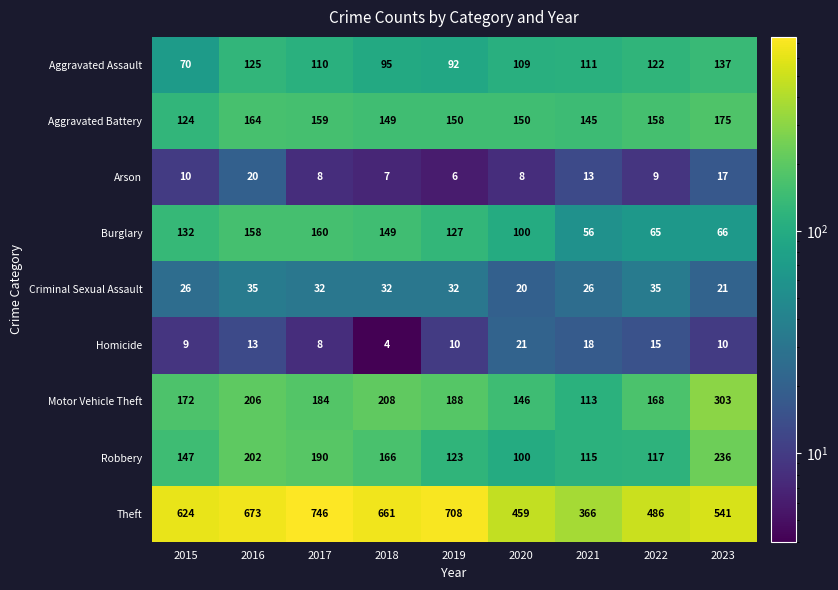

List the series in order of their peak value, highest first.

Theft, Motor Vehicle Theft, Robbery, Aggravated Battery, Burglary, Aggravated Assault, Criminal Sexual Assault, Homicide, Arson